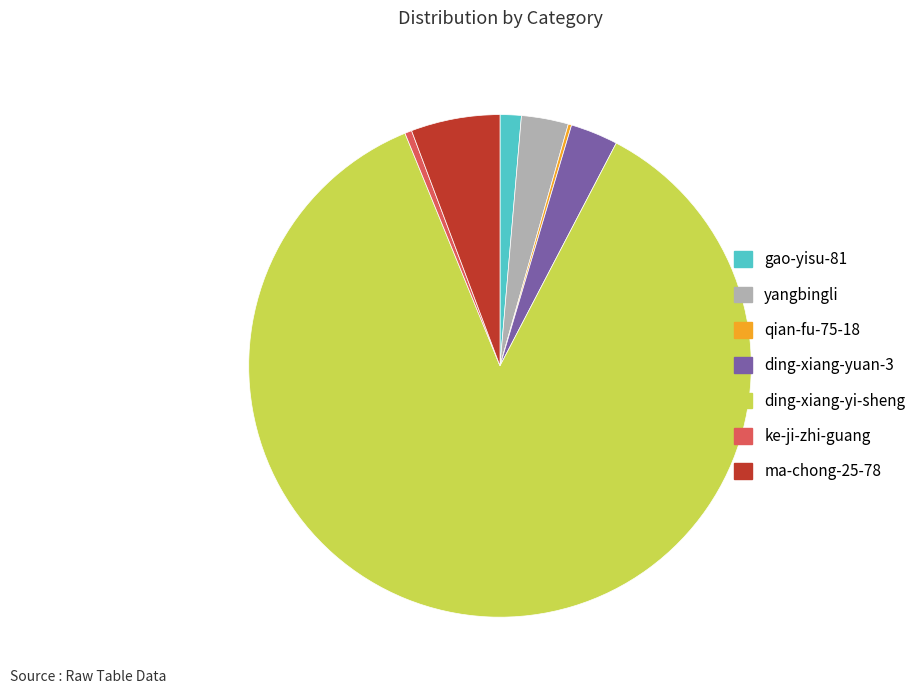

What is the ratio of the value at ding-xiang-yuan-3 to the value at ma-chong-25-78?

0.5